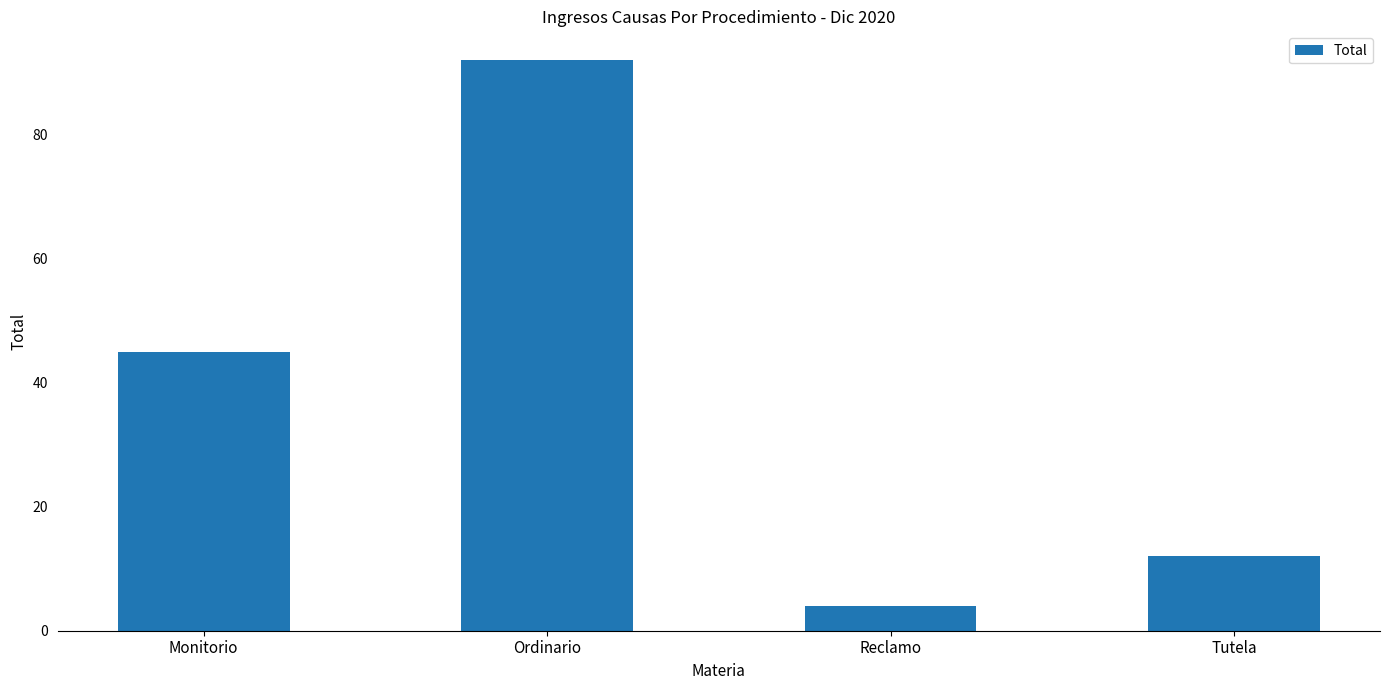

What is the label of the 2nd bar from the left?

Ordinario